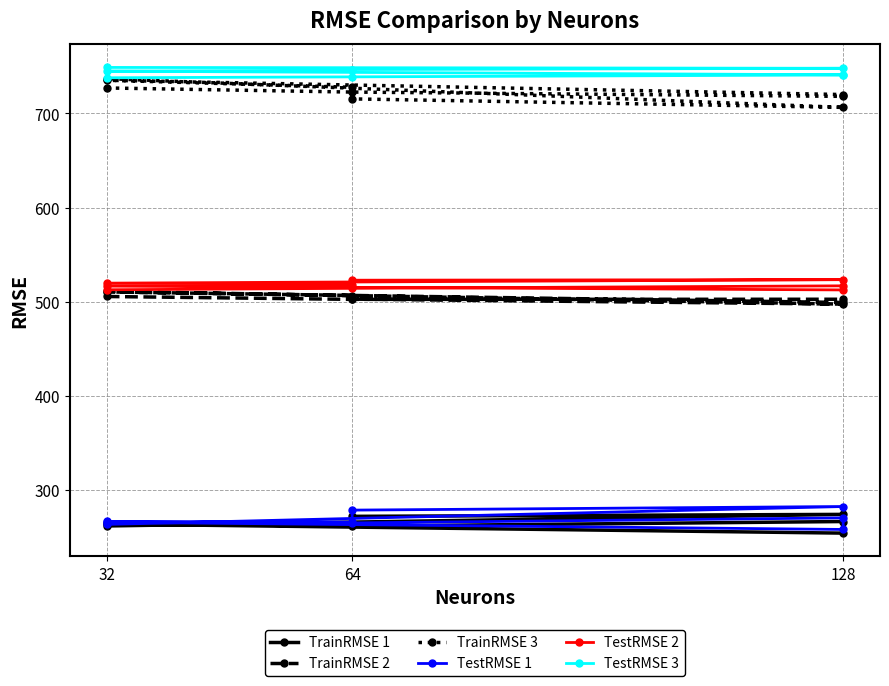

Does the chart display data point markers on the line(s)?

Yes